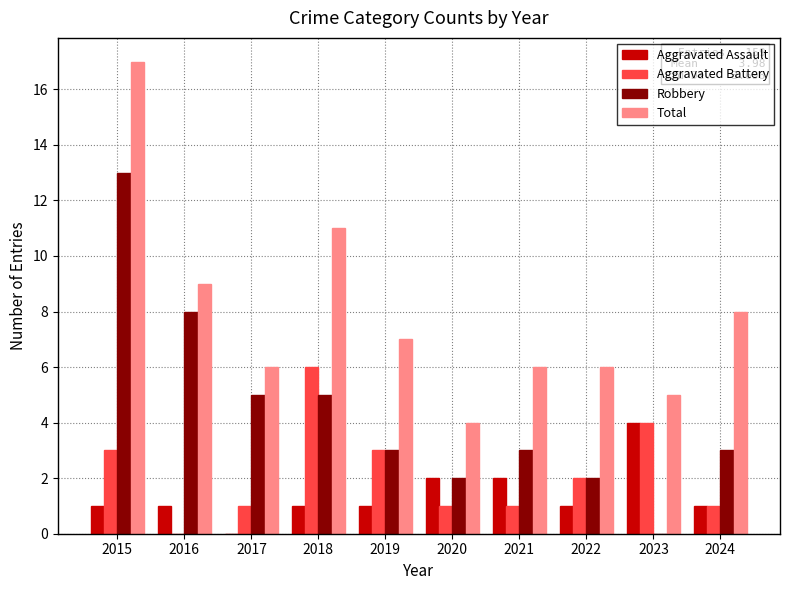

Between 2018 and 2019, which series saw the biggest shift?

Total